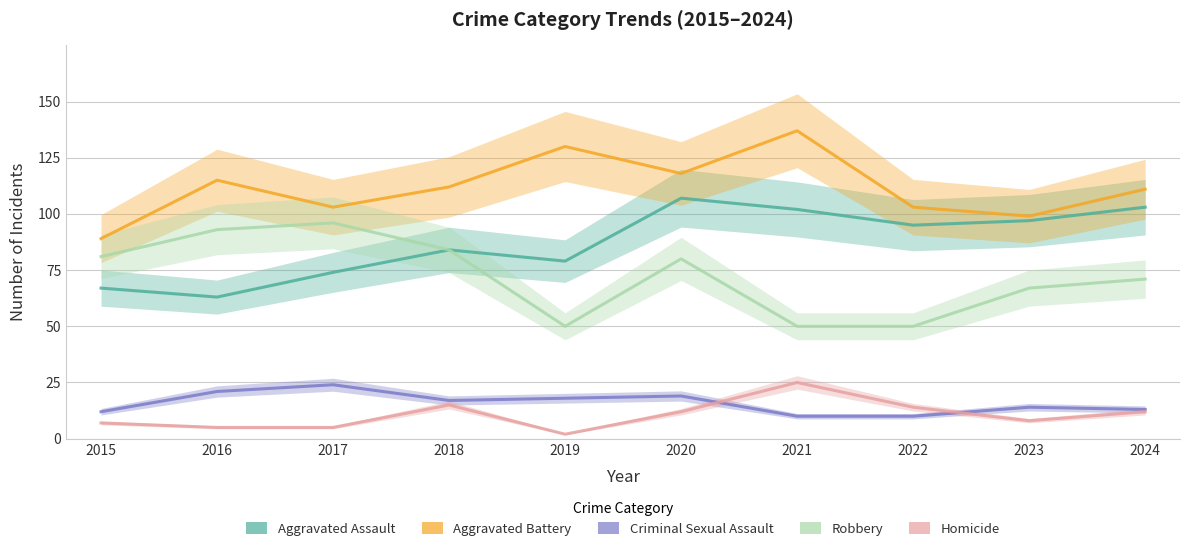

List the labels in order of Criminal Sexual Assault value, largest first.

2017, 2016, 2020, 2019, 2018, 2023, 2024, 2015, 2021, 2022